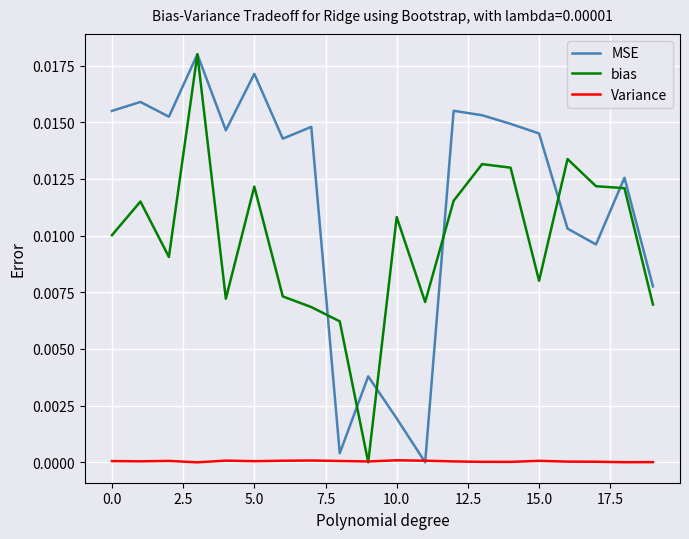

Which series has the largest total across all categories?

MSE